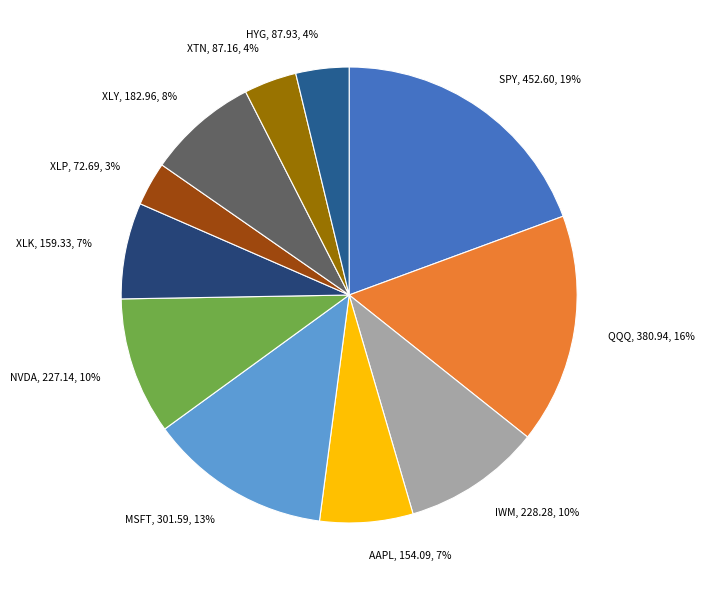

Which category has the biggest portion of the pie?

SPY